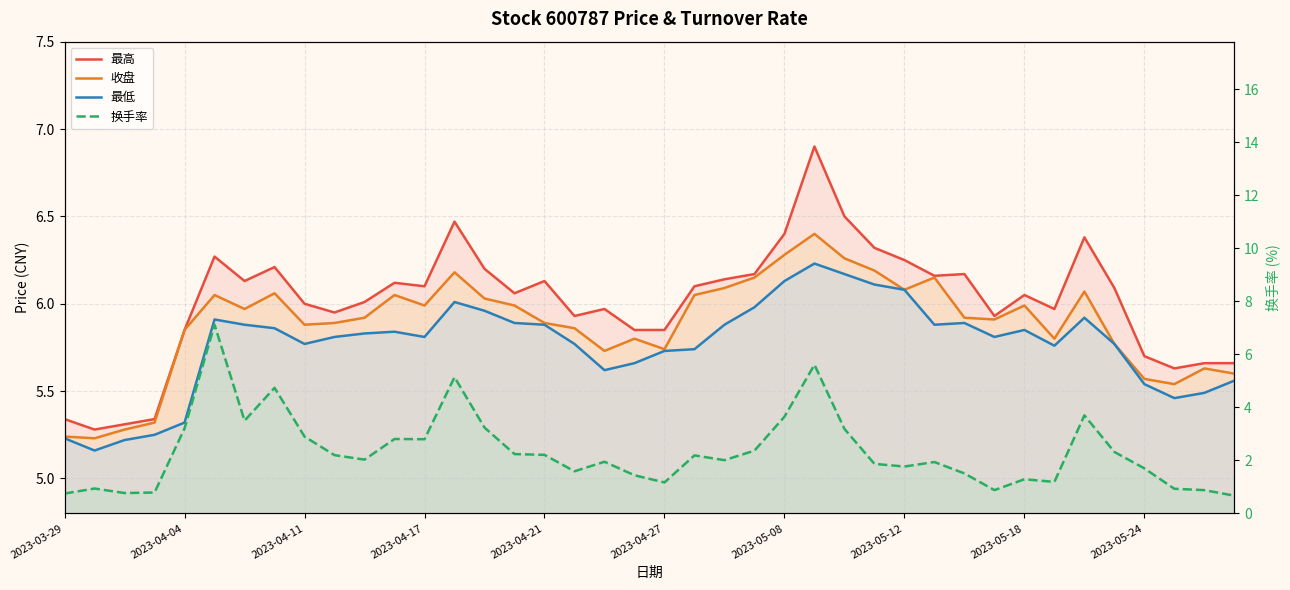

What is the value of the 收盘 point at the 12th from the left?

6.0